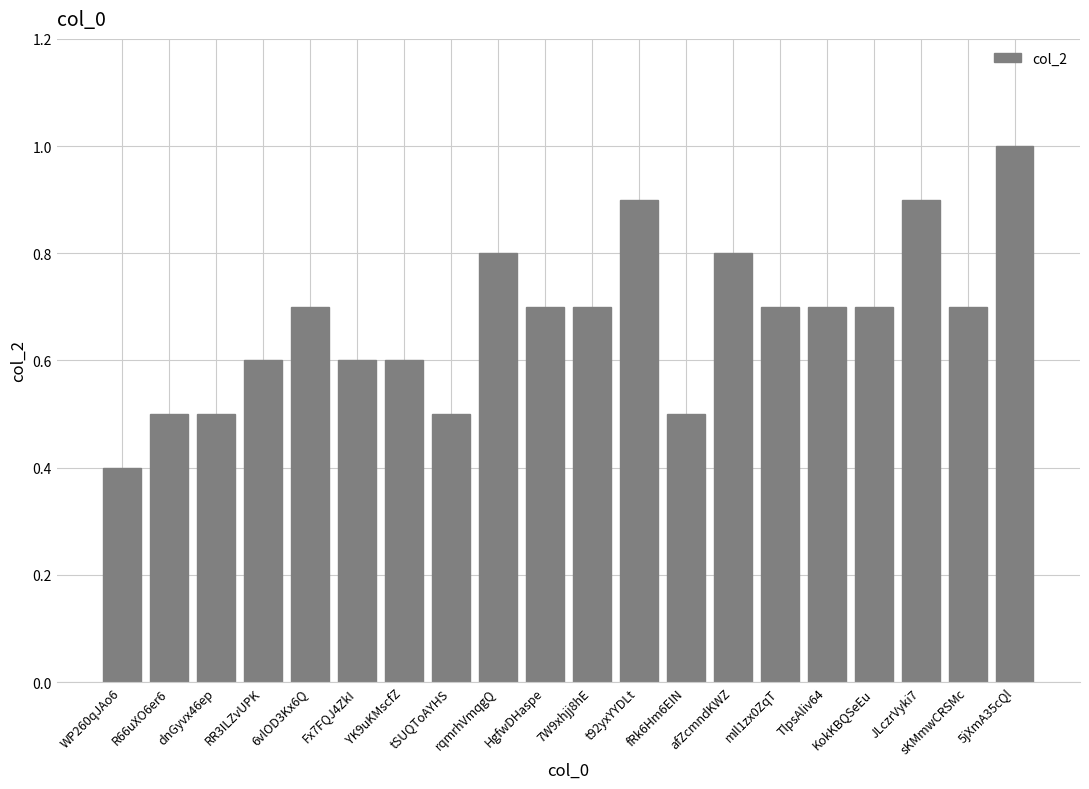

How many data points does each series have?

20